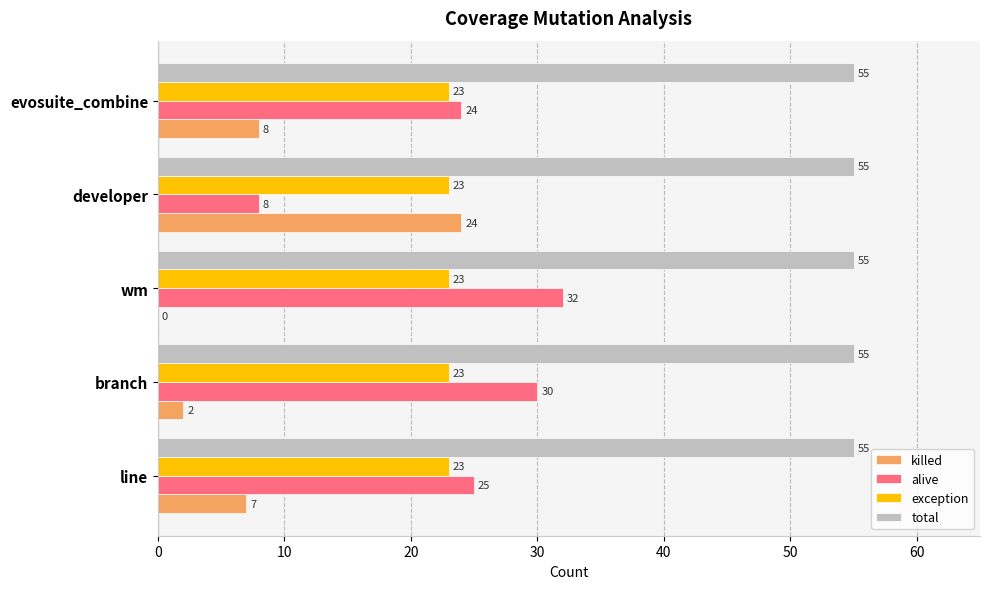

Which category has the highest value in the alive series?

wm